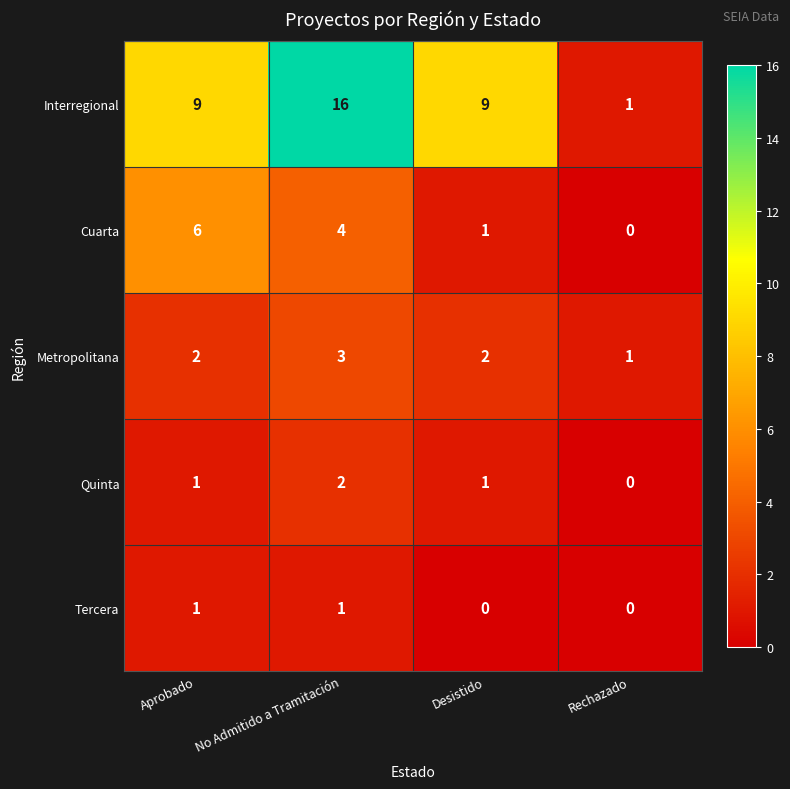

The Metropolitana series shows 2 at Aprobado. True or false?

True